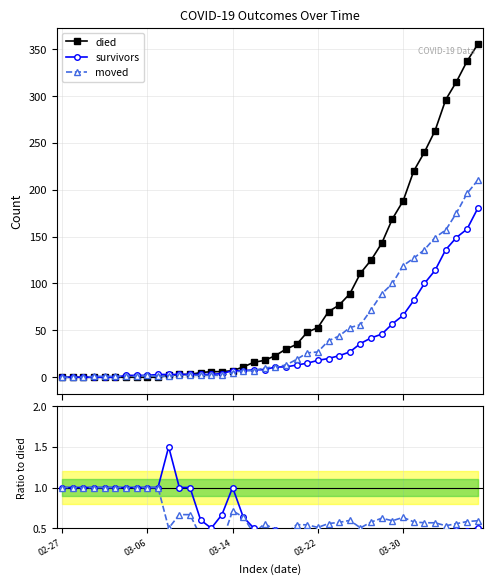

At which category is the sum across all series the highest?

39